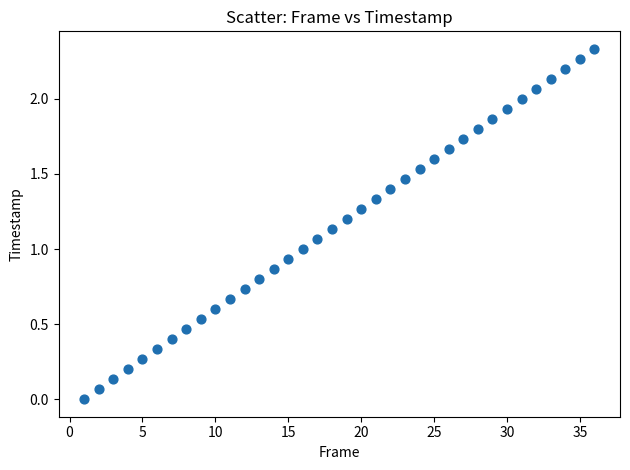

What is the range of X values (max minus min)?

35.0